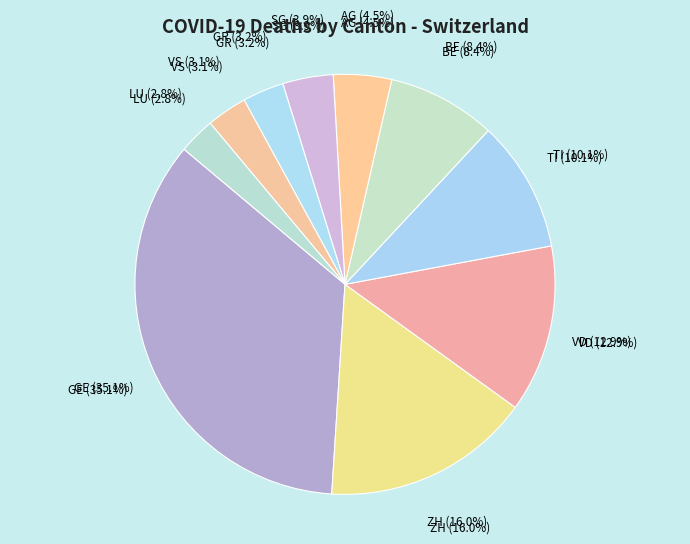

To the nearest percent, what is the average slice percentage?

10%